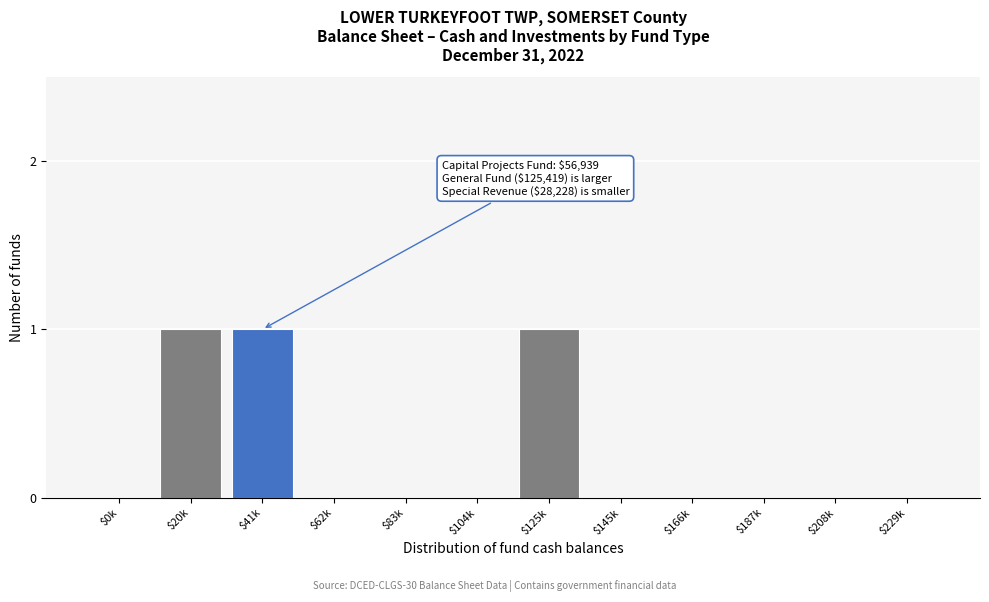

The chart shows a value of 0 at $166k. True or false?

True